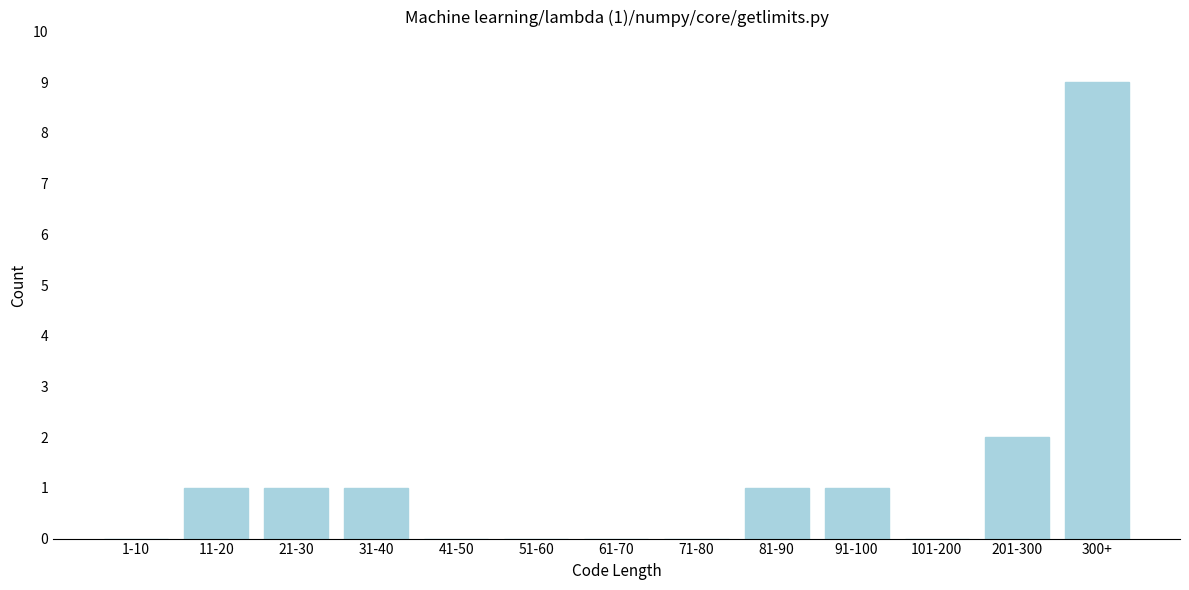

Reading left to right, extract all data points from this chart.

1-10=0	11-20=1	21-30=1	31-40=1	41-50=0	51-60=0	61-70=0	71-80=0	81-90=1	91-100=1	101-200=0	201-300=2	300+=9